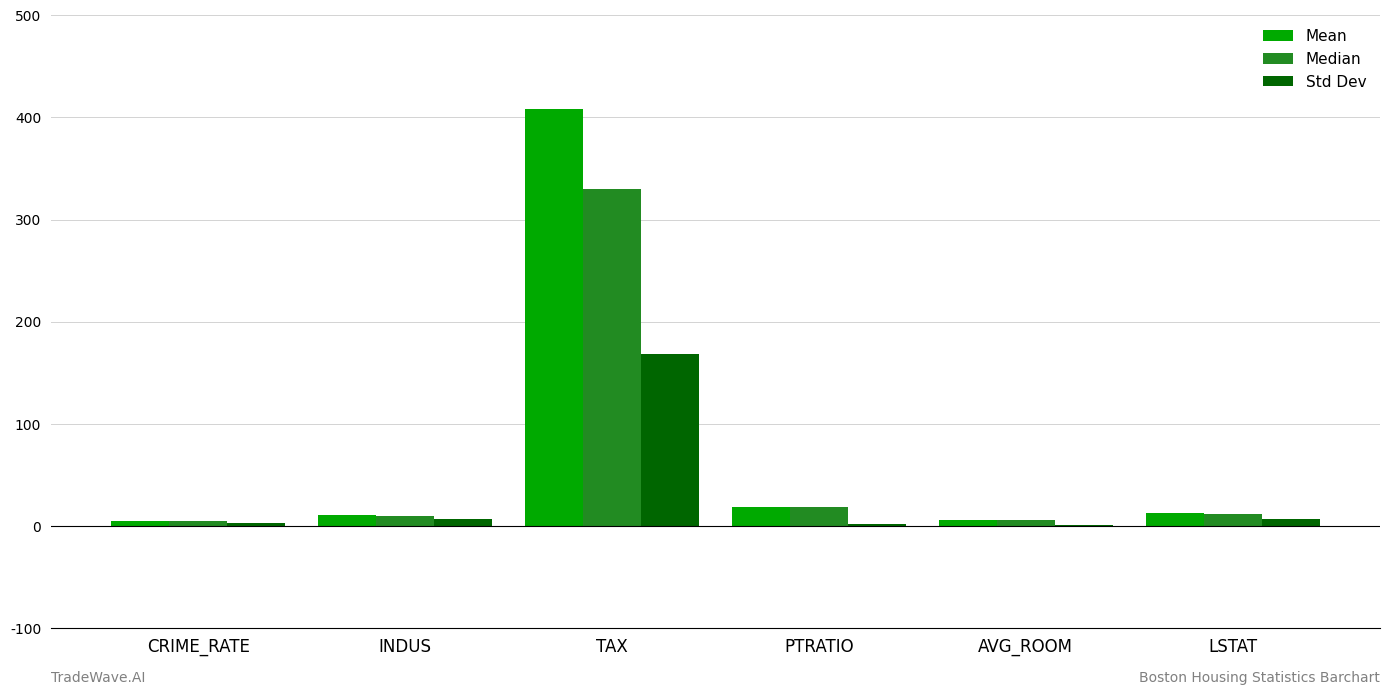

At which label does Std Dev reach its peak?

TAX